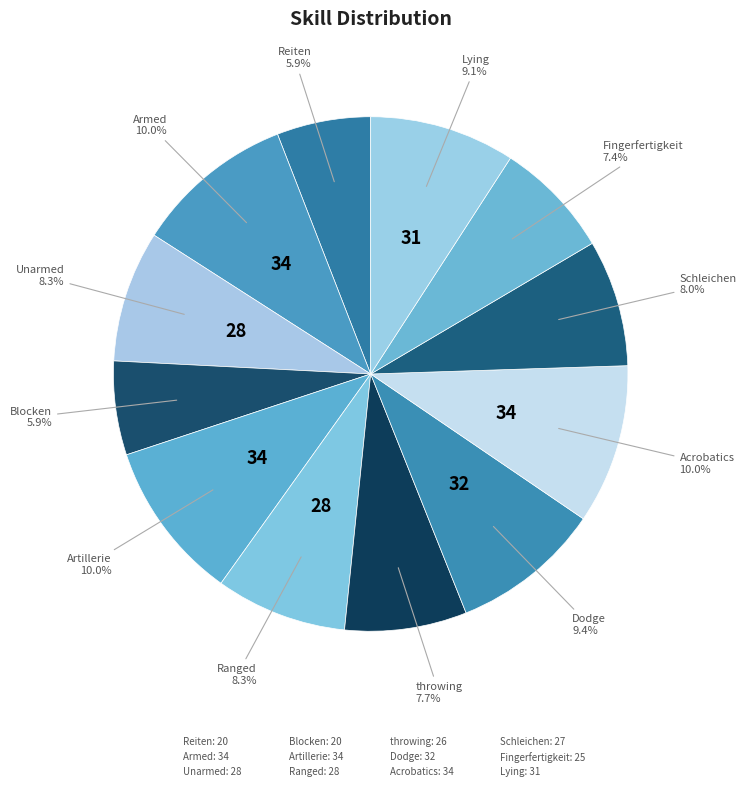

How many slices are in this pie chart?

12